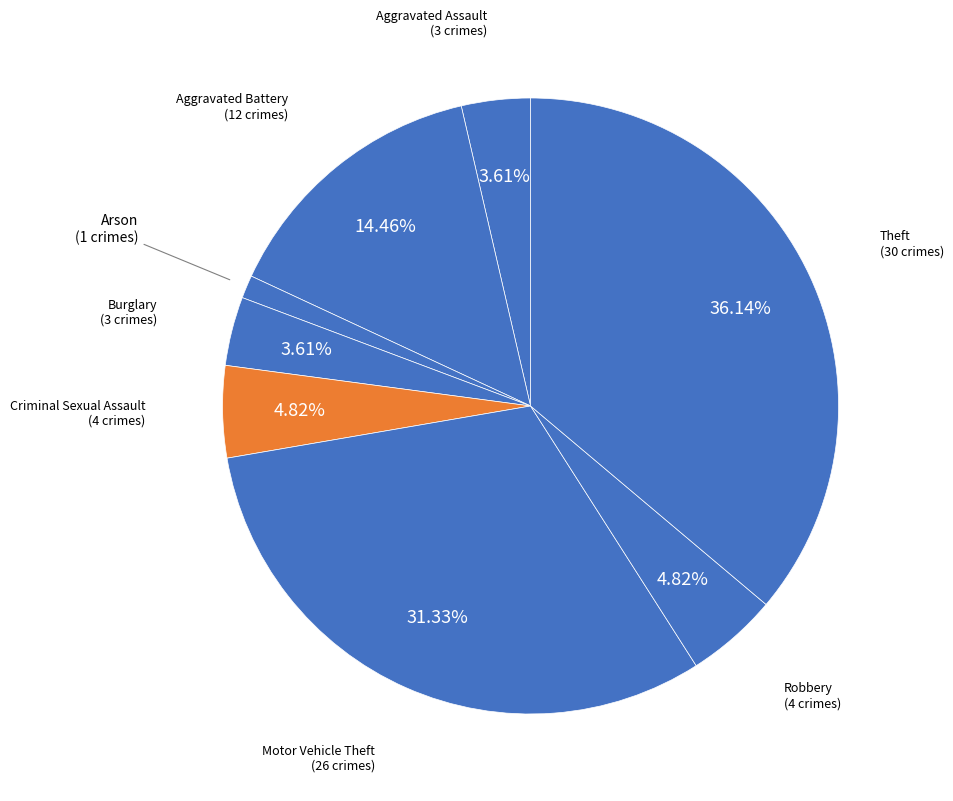

Count the number of slices in the pie.

8